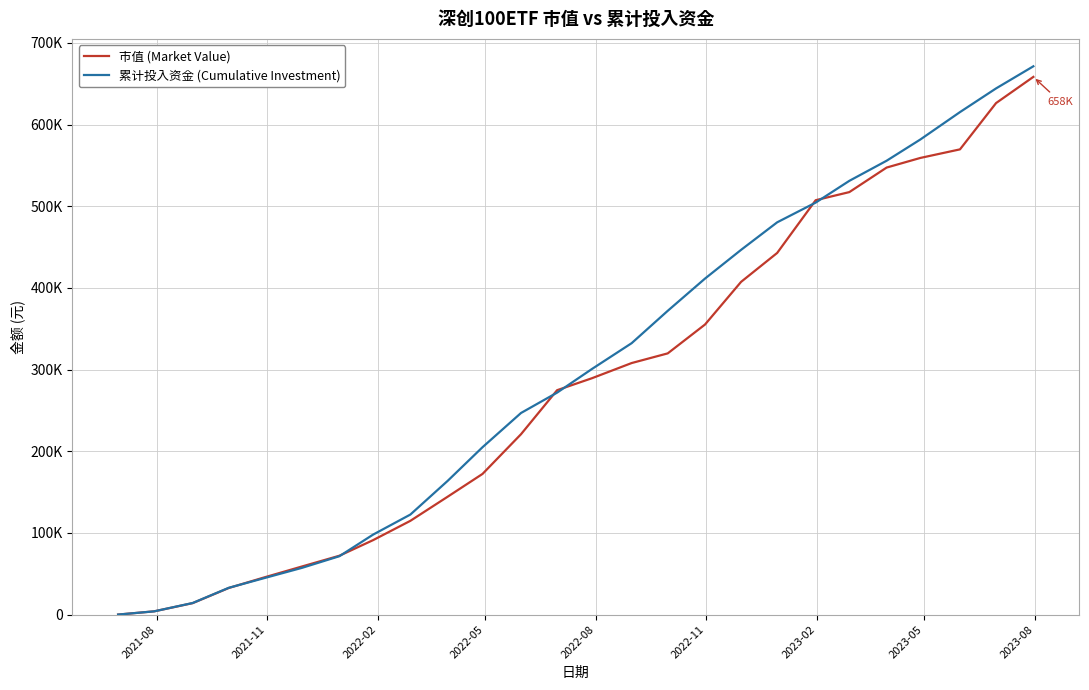

Is this an area chart (filled region under the line)?

No